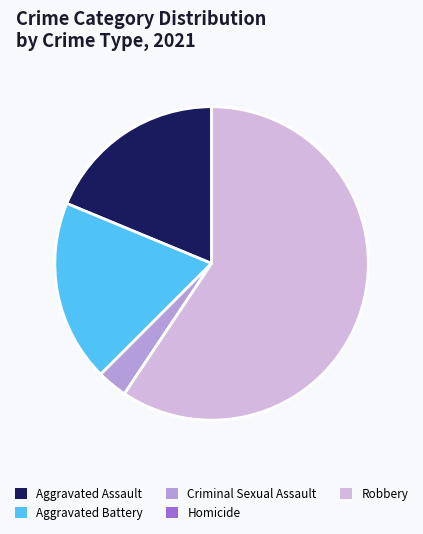

What is the largest slice in the pie chart?

Robbery